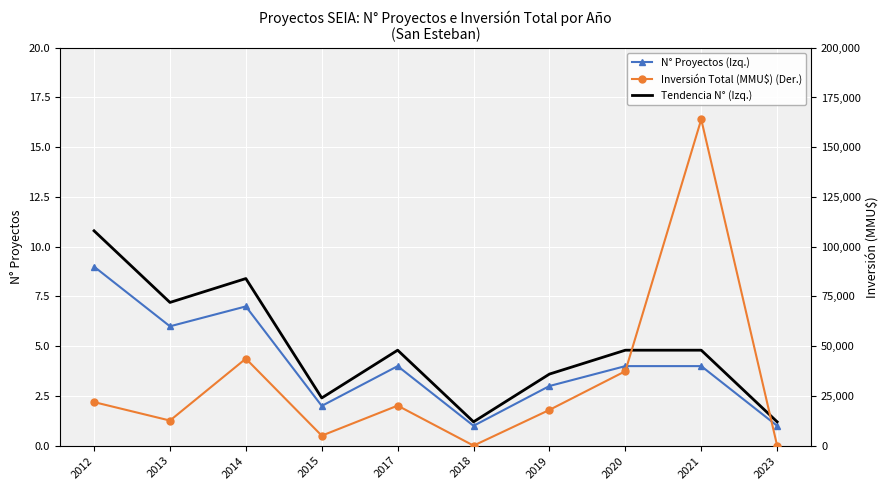

Which has a higher value, 2021 or 2018?

2021